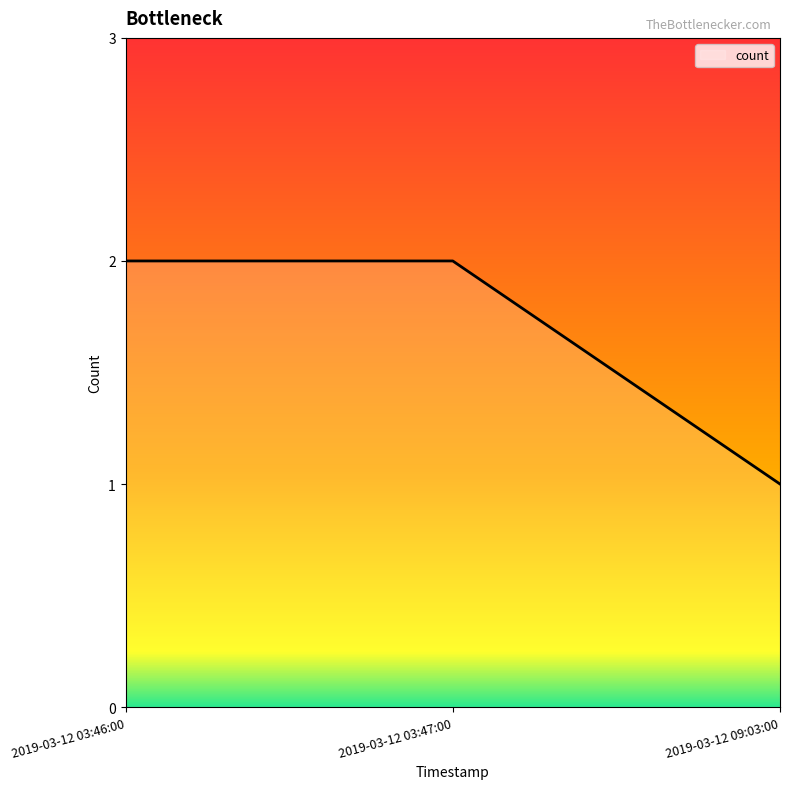

How many lines are shown in the chart?

1